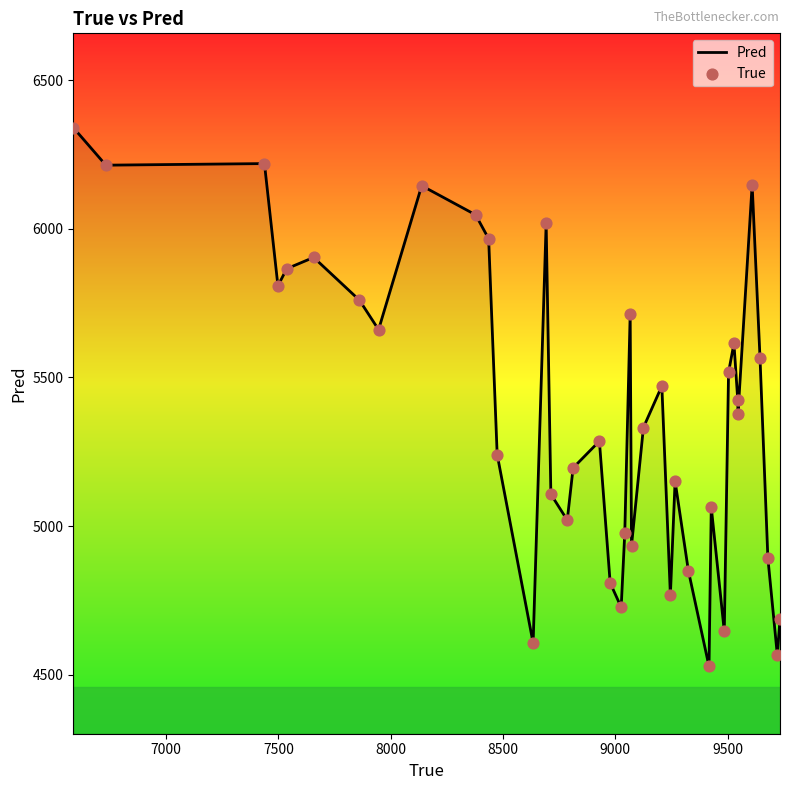

What is the greatest value displayed?

6340.5